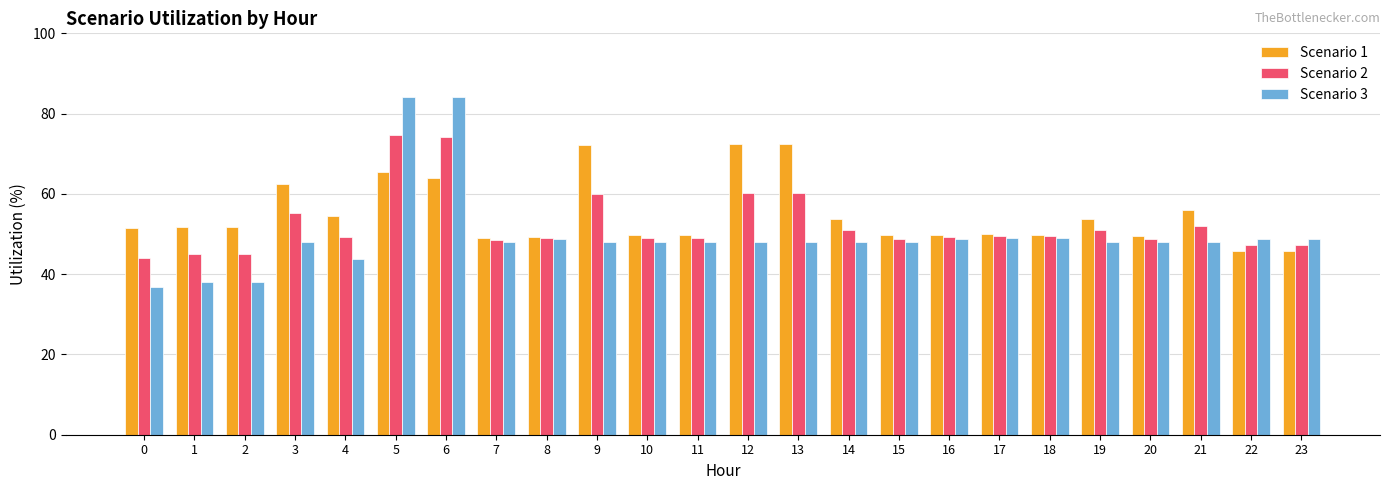

Between 2 and 11, which series saw the biggest shift?

Scenario 3